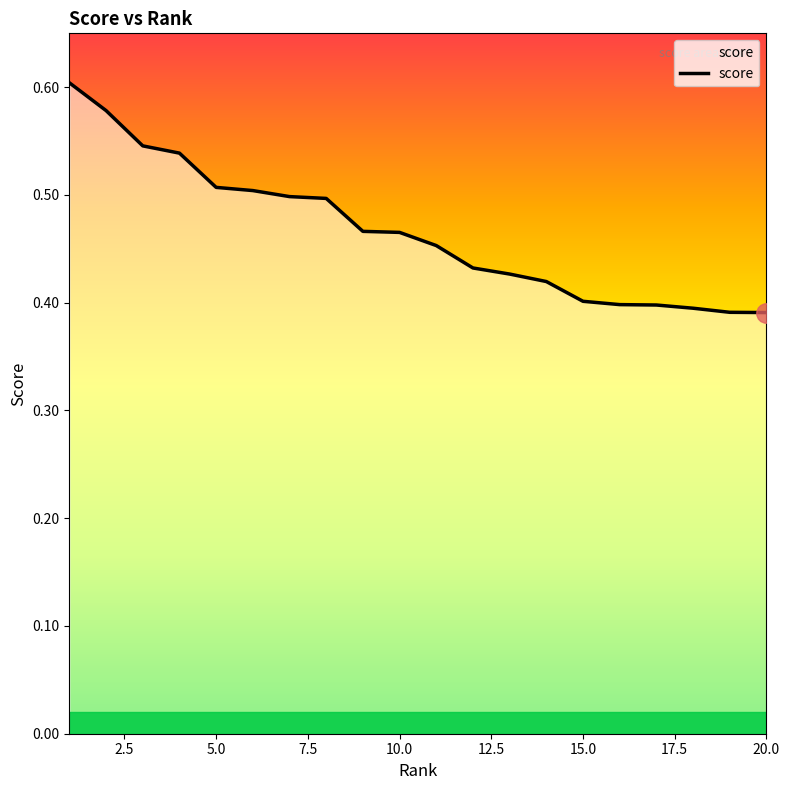

What is the greatest value displayed?

0.6